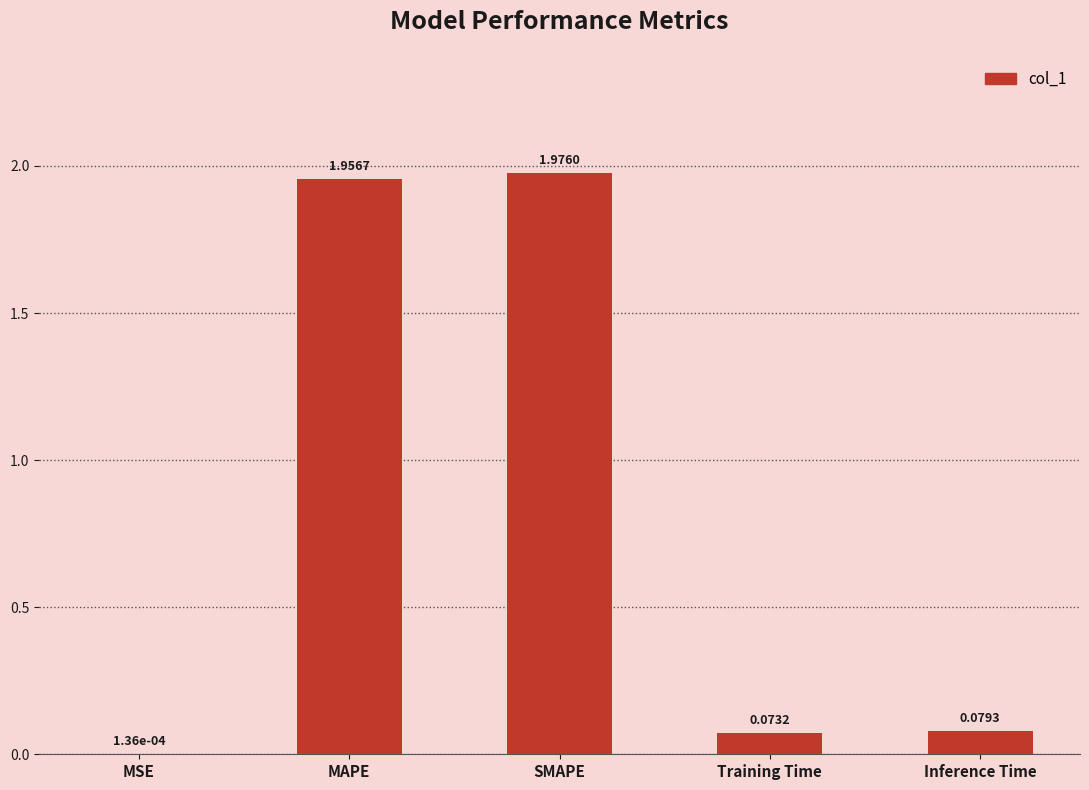

Count the number of categories in the chart.

5